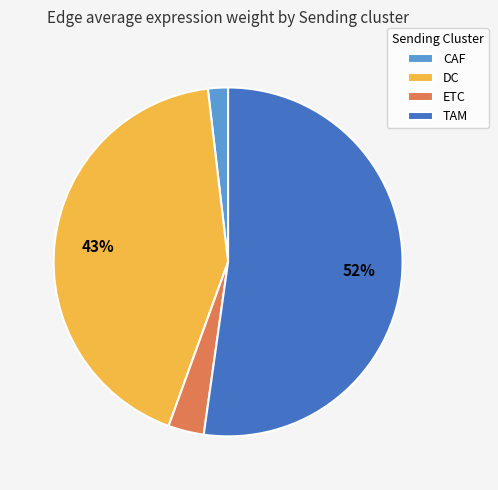

To the nearest percent, what percentage of the pie is DC?

43%